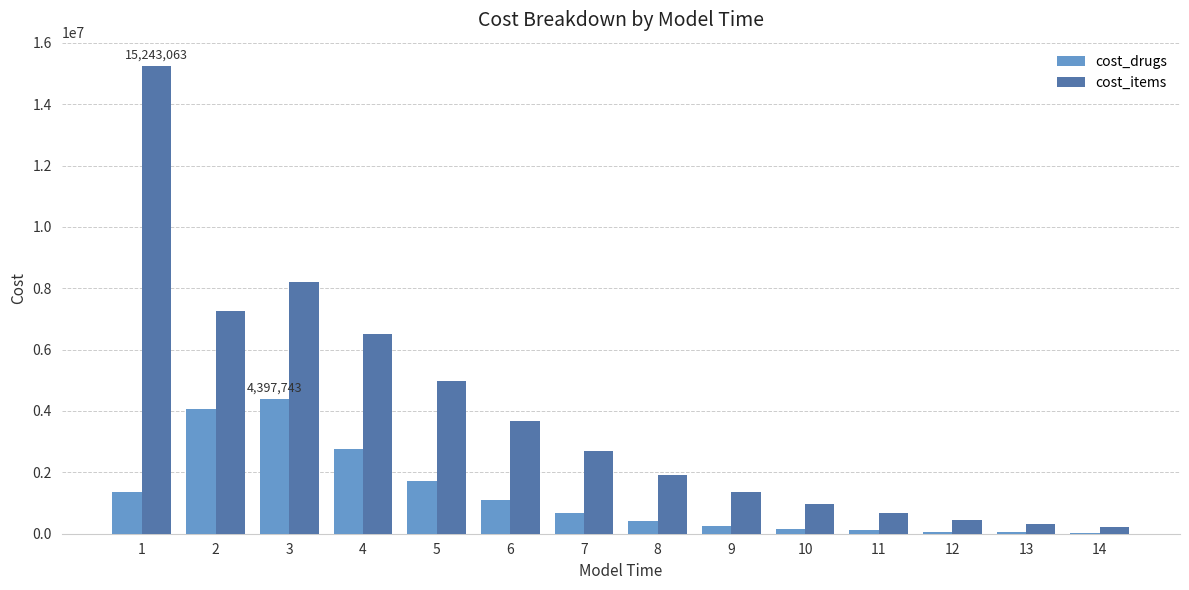

What is the difference between the cost_items values at 5 and 2?

2276053.1